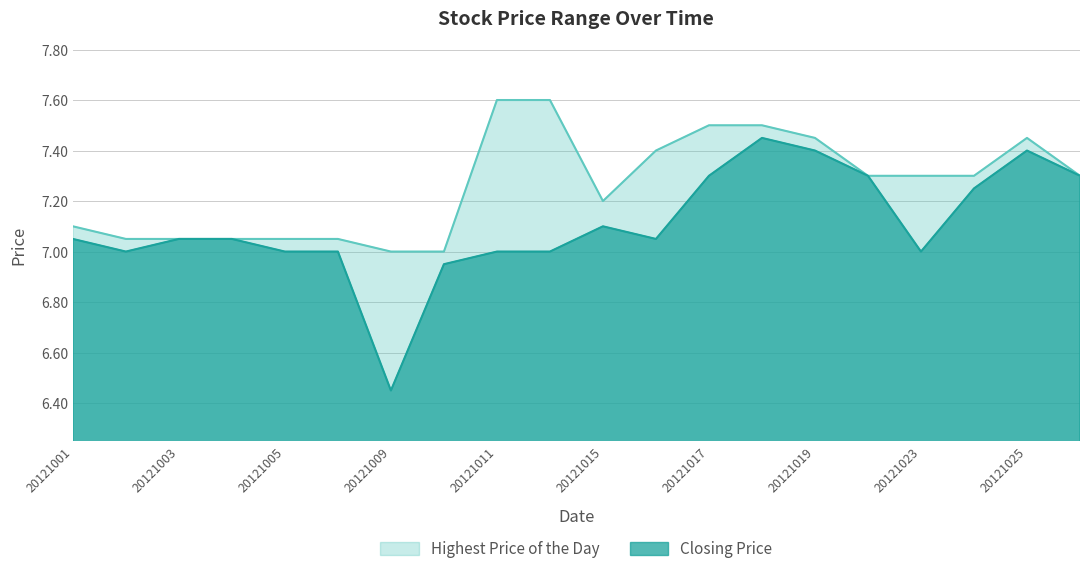

What is the difference between the Highest Price of the Day values at 20121012 and 20121018?

0.1